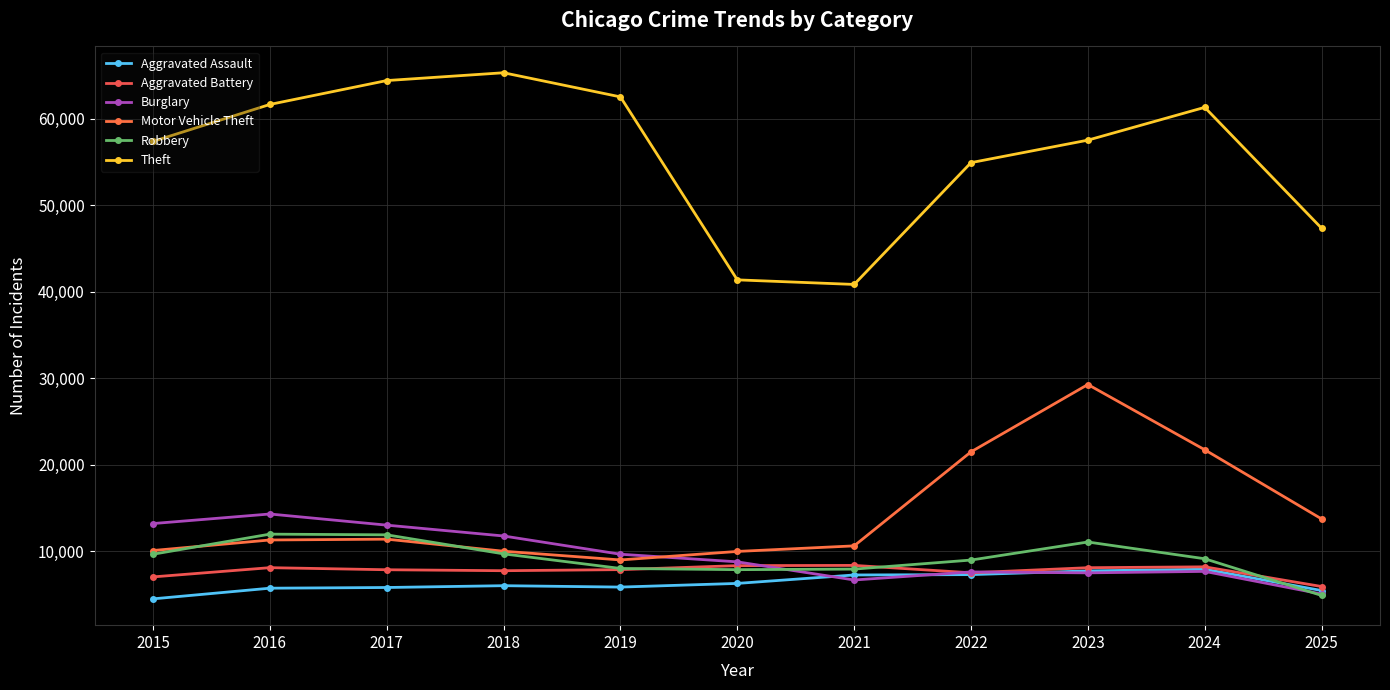

True or false: Burglary and Theft cross at least once.

False